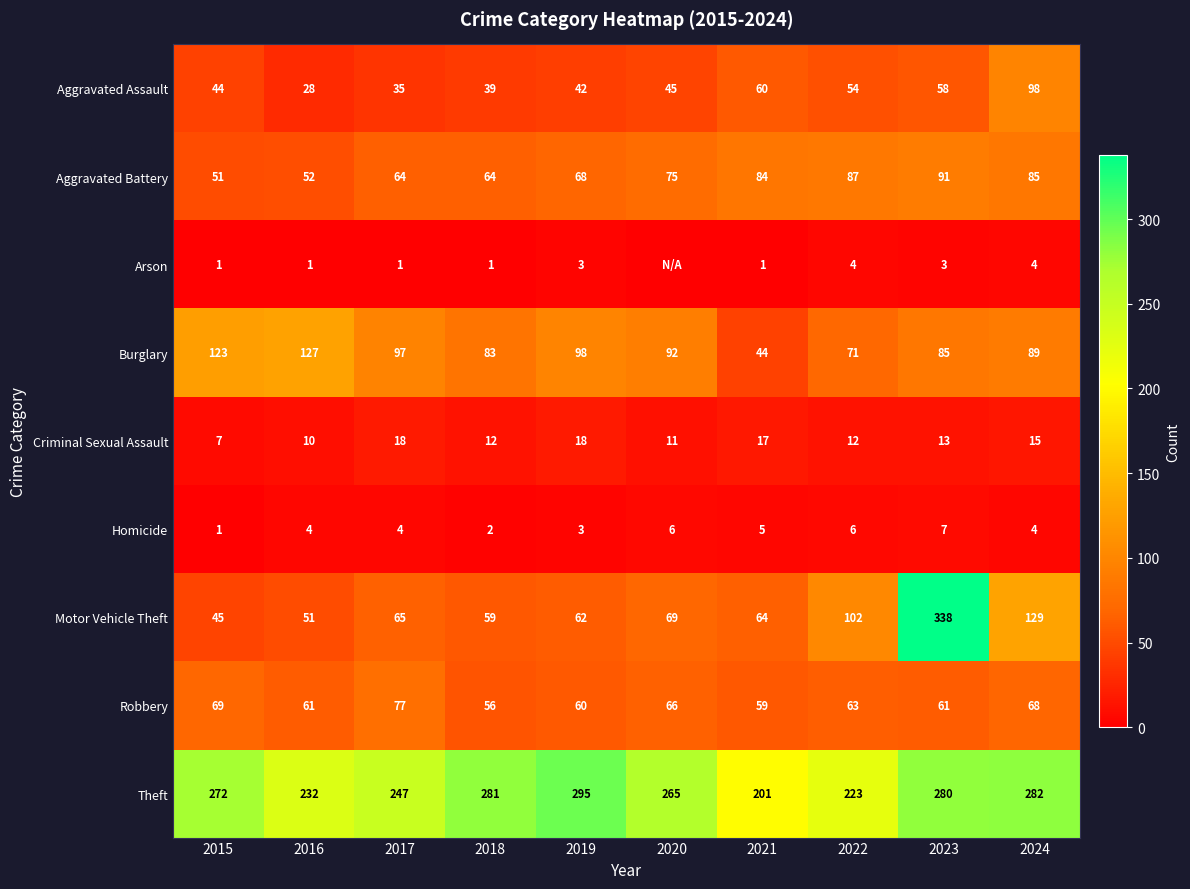

Which category has the highest value in the Aggravated Battery series?

2023